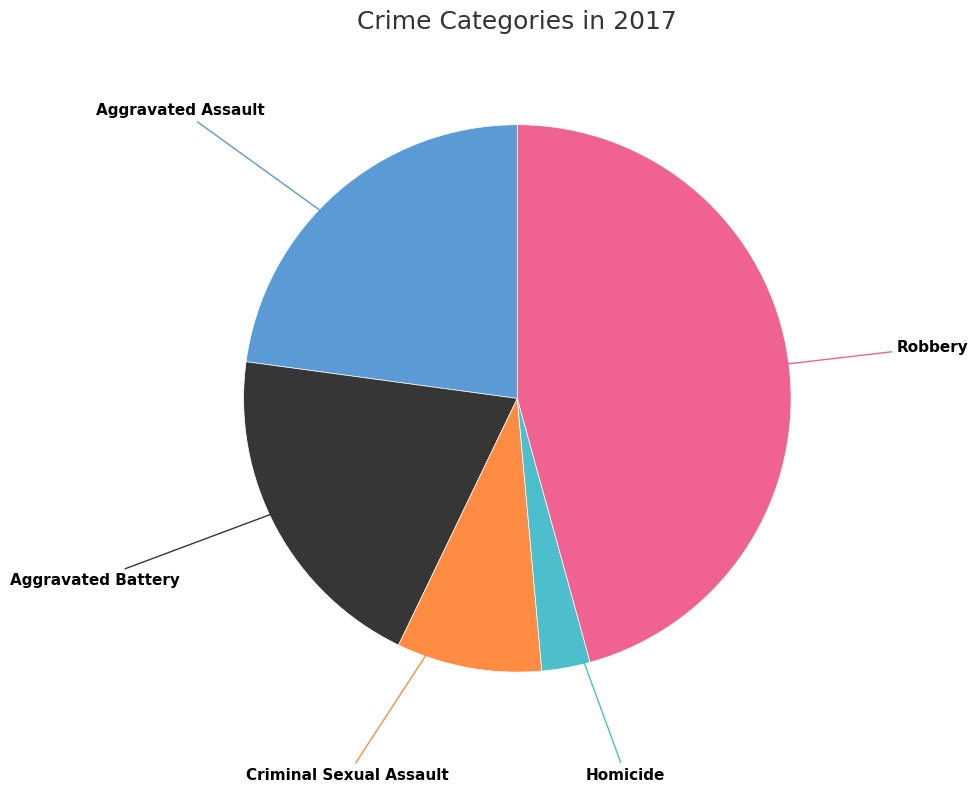

Count the number of slices in the pie.

5